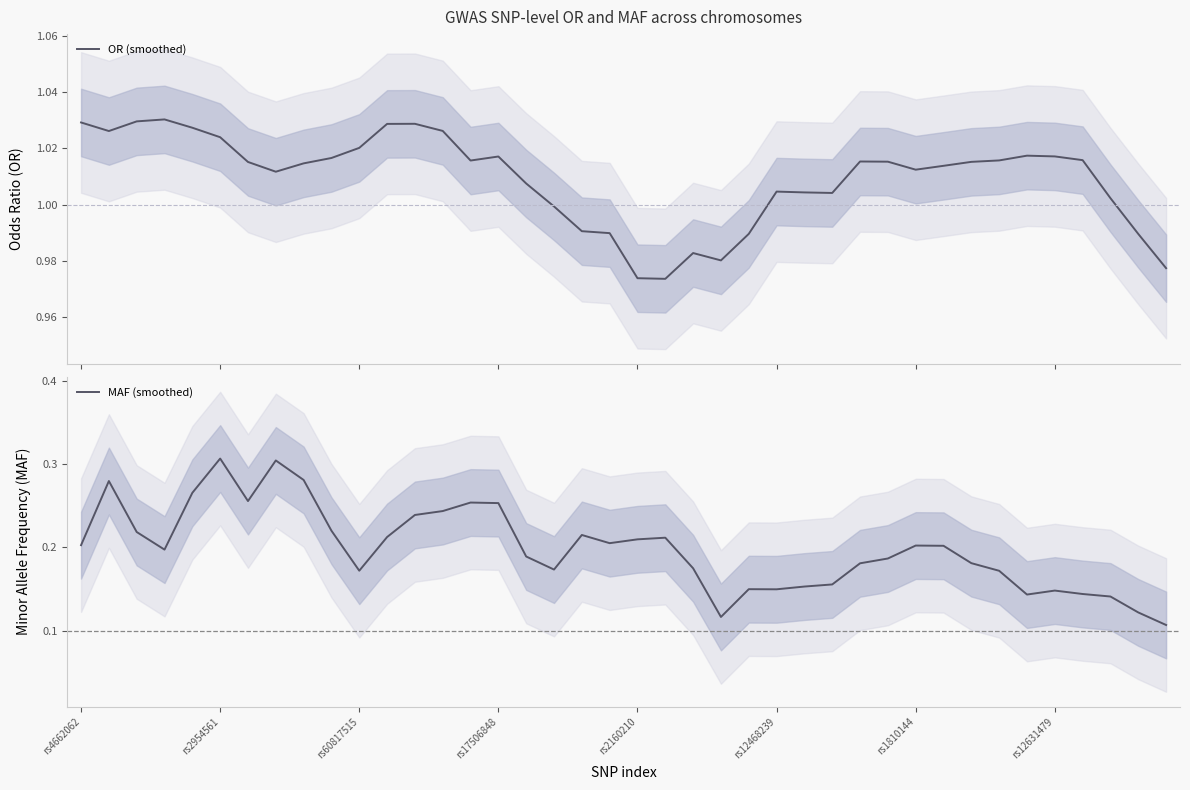

What is the greatest value displayed?

1.0